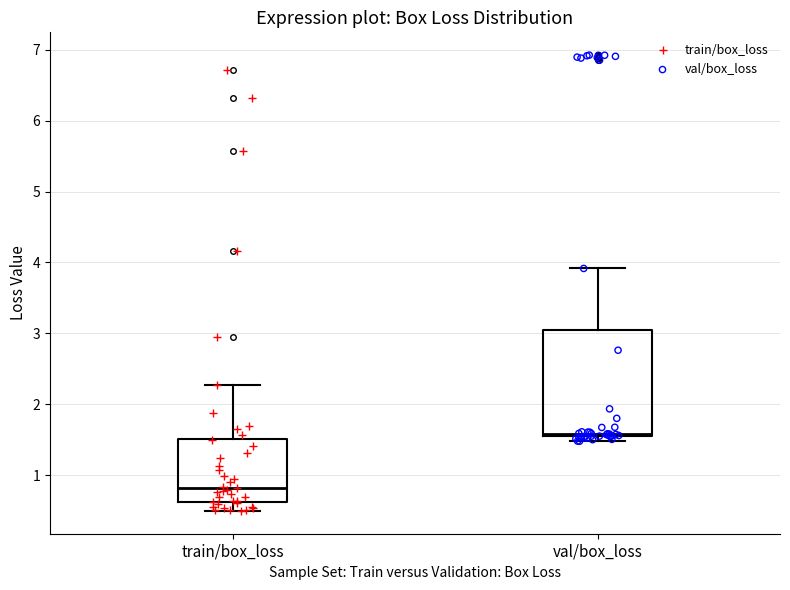

Which box has the lowest median line?

train/box_loss